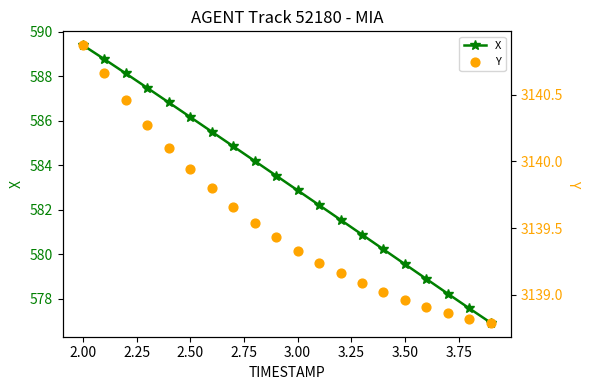

Which series has the largest total across all categories?

Y